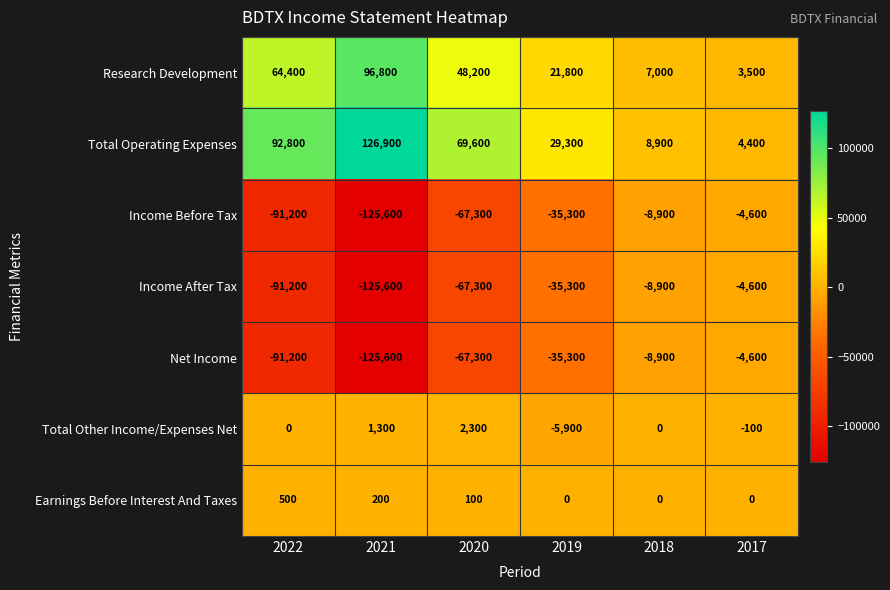

At how many categories does at least one series exceed 61567?

3